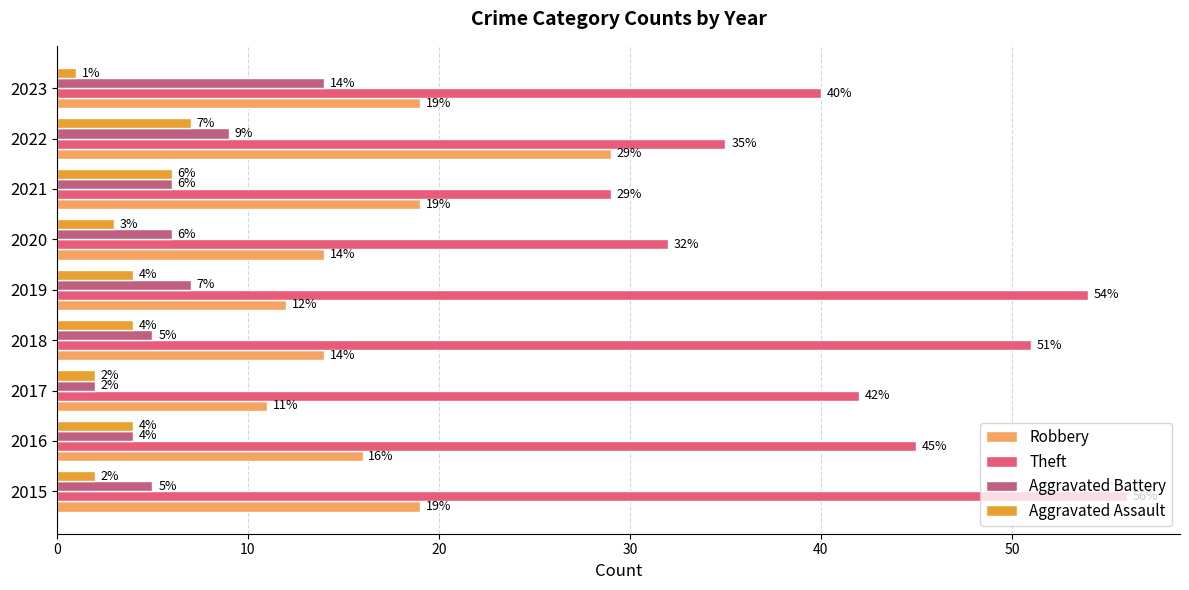

Where is Theft nearest to the value 42?

2017